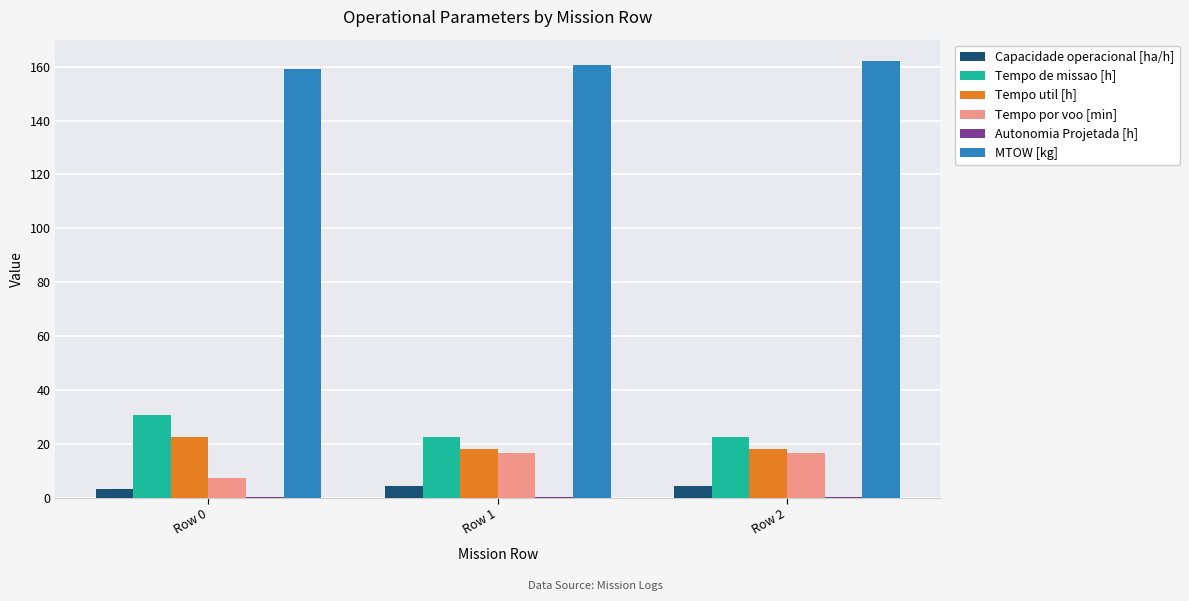

What is the greatest value displayed?

162.0